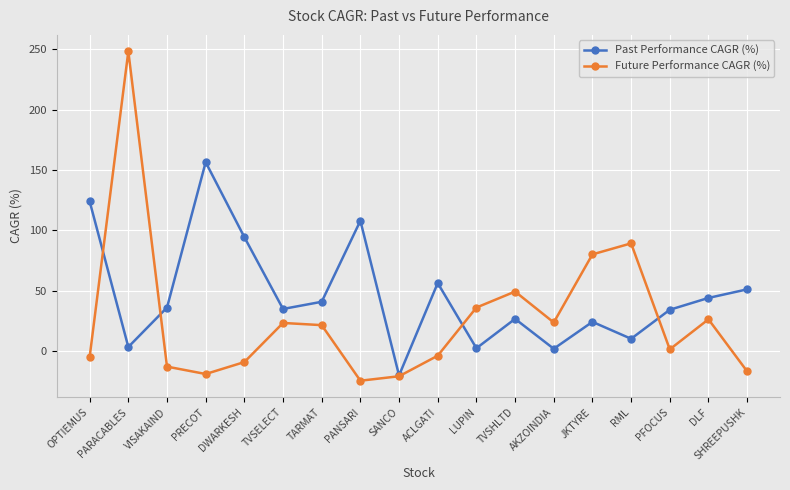

Which category has the lowest value across all series?

PANSARI